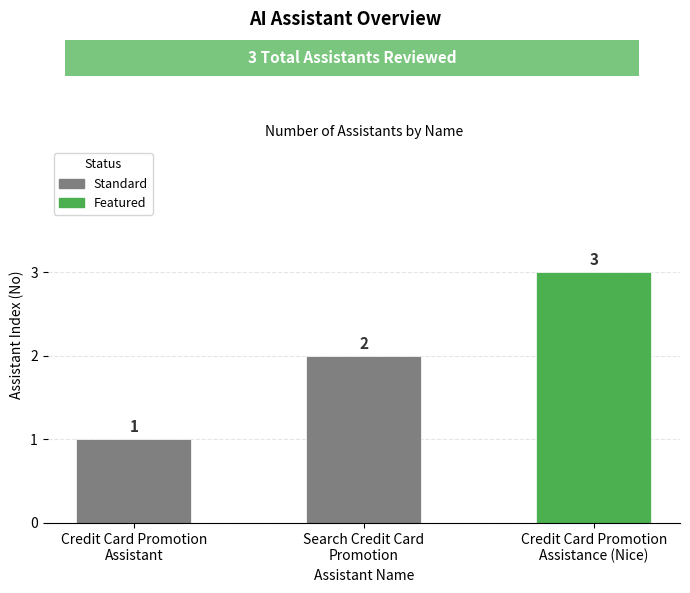

Reading left to right, transcribe all the data shown in this chart.

1	2	3